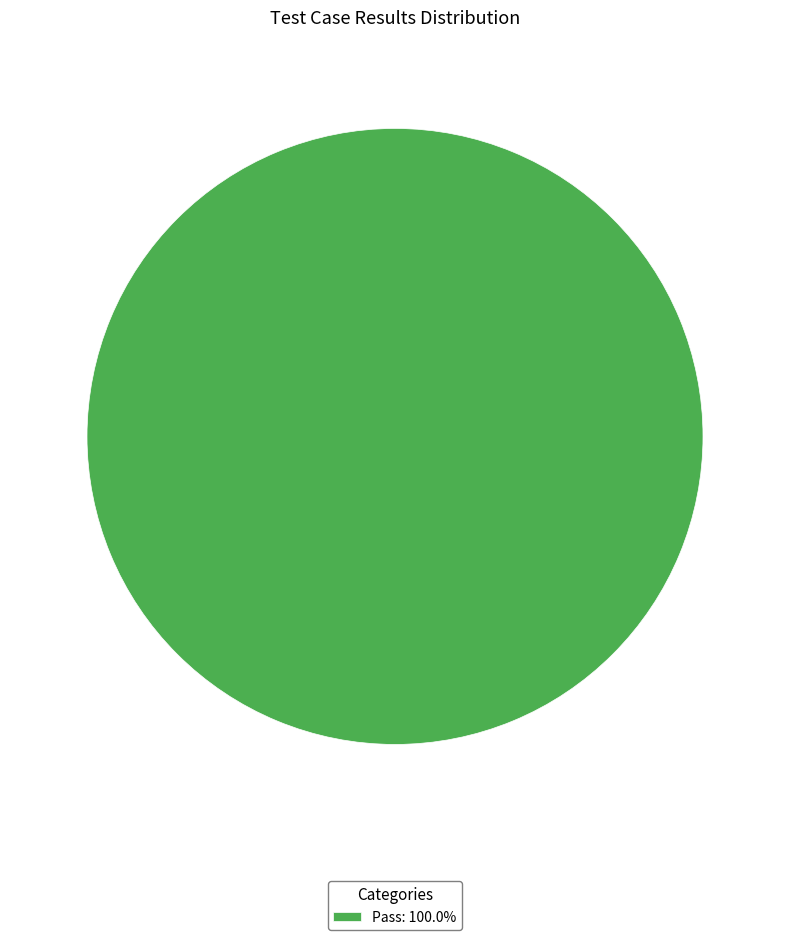

Is there a majority slice in this chart?

Yes